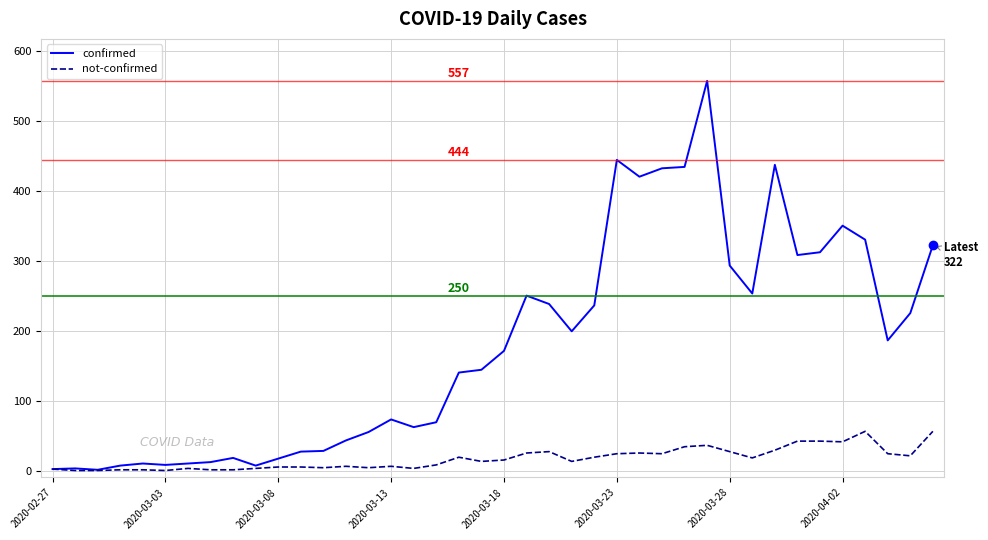

True or false: not-confirmed has more than 1 points higher than both neighbors.

True